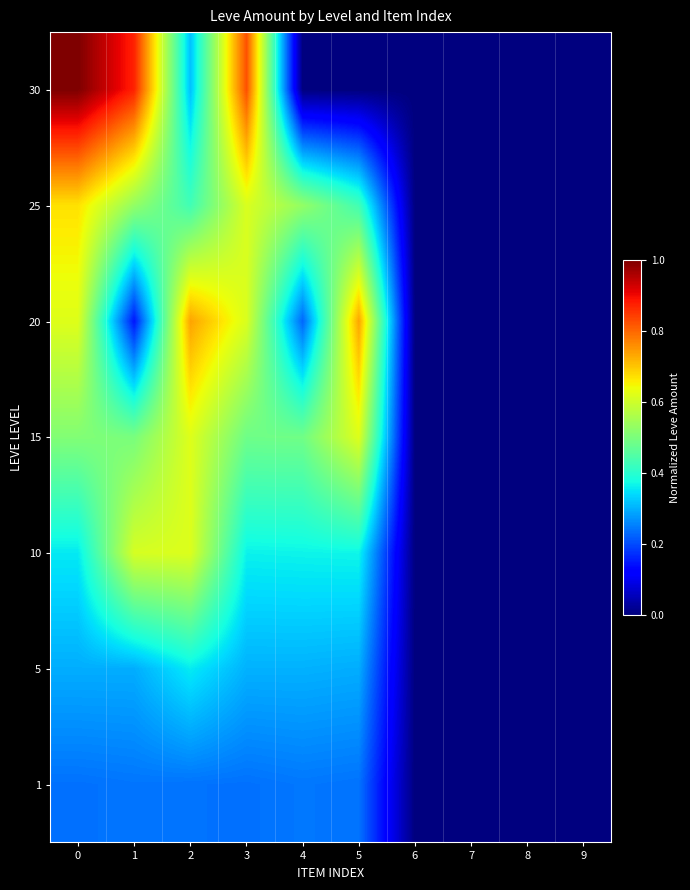

Count the number of data series in this chart.

7